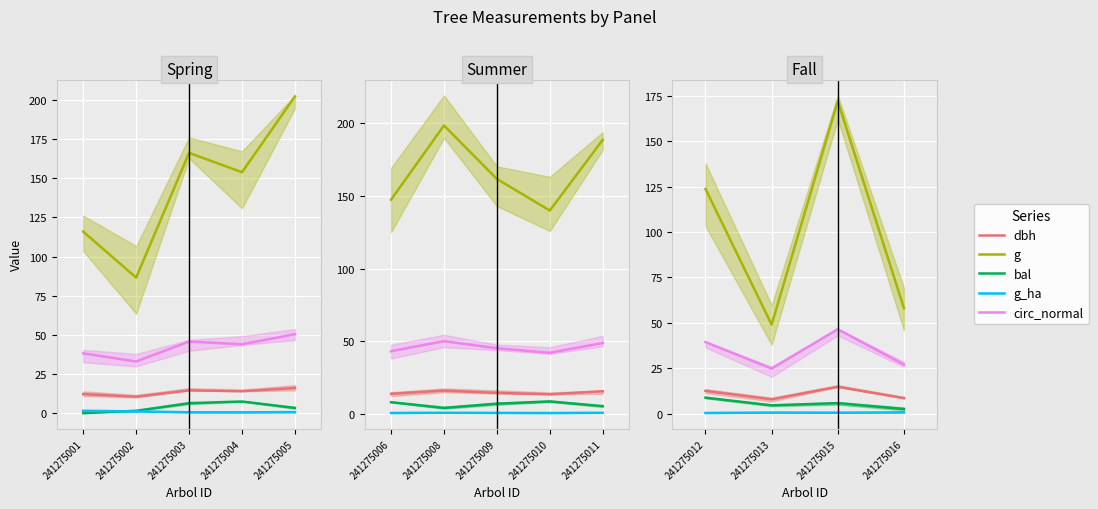

True or false: dbh has more than 0 interior local peaks.

True